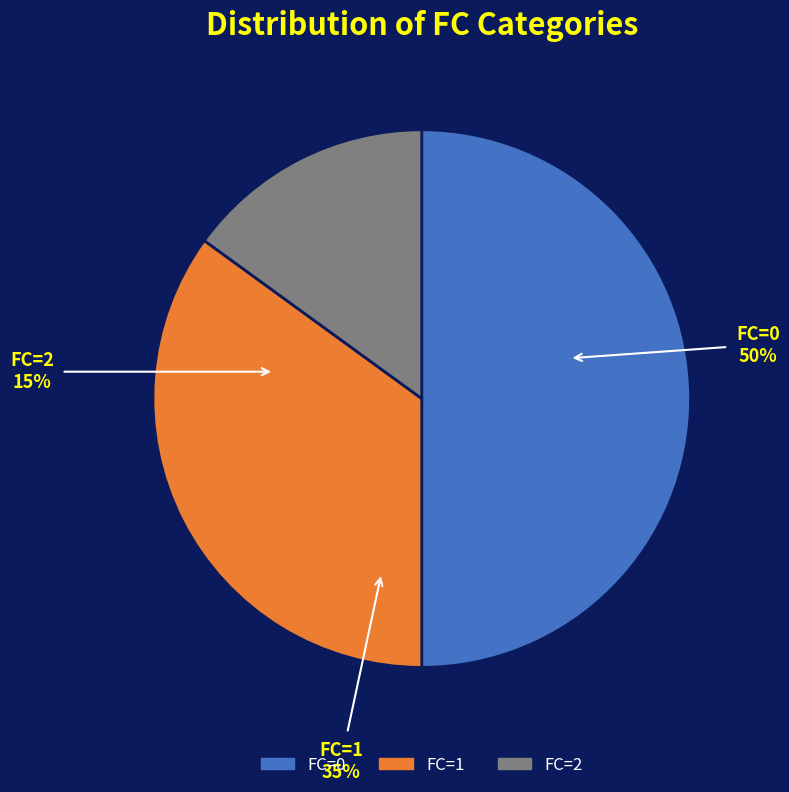

Does any single category account for the majority?

No